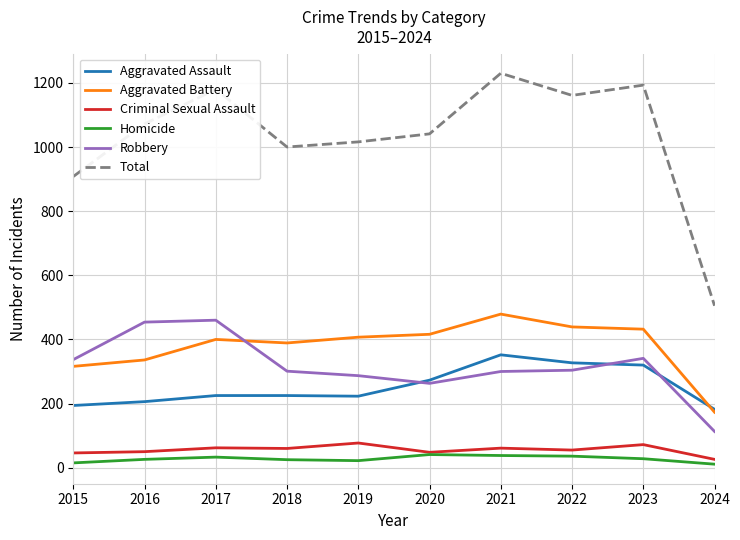

At how many categories does at least one series exceed 953?

8